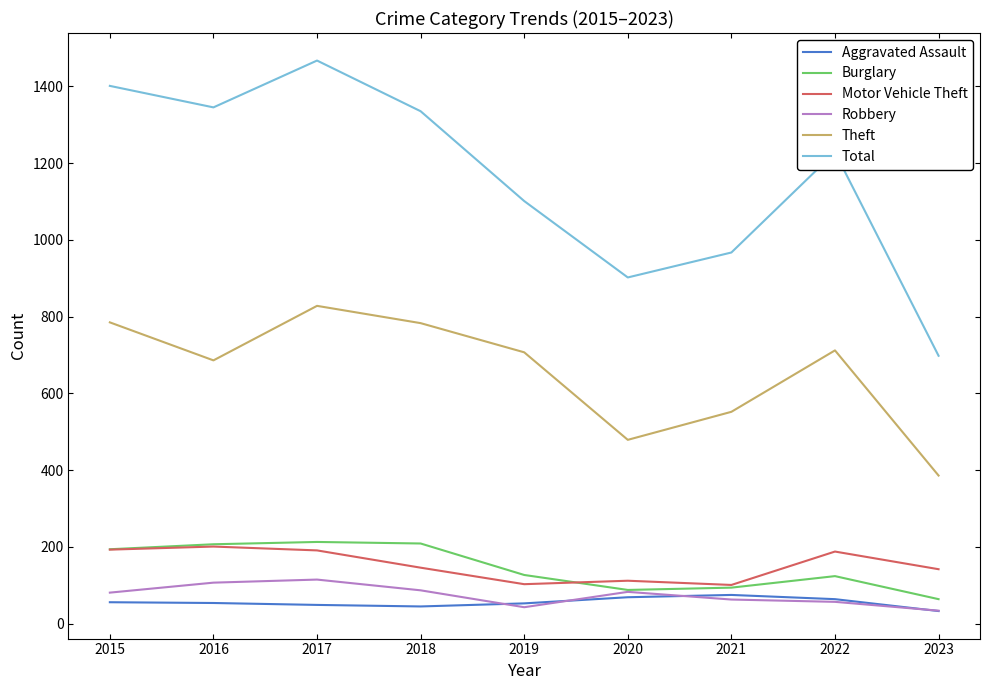

Which series has the largest total across all categories?

Total